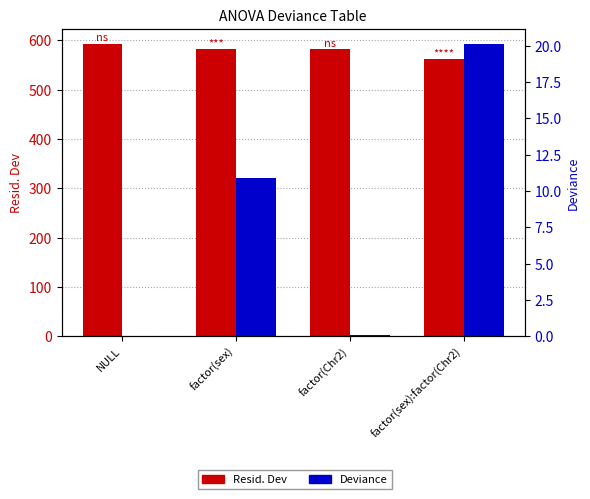

What is the value of the Deviance bar at the 4th from the left?

20.2